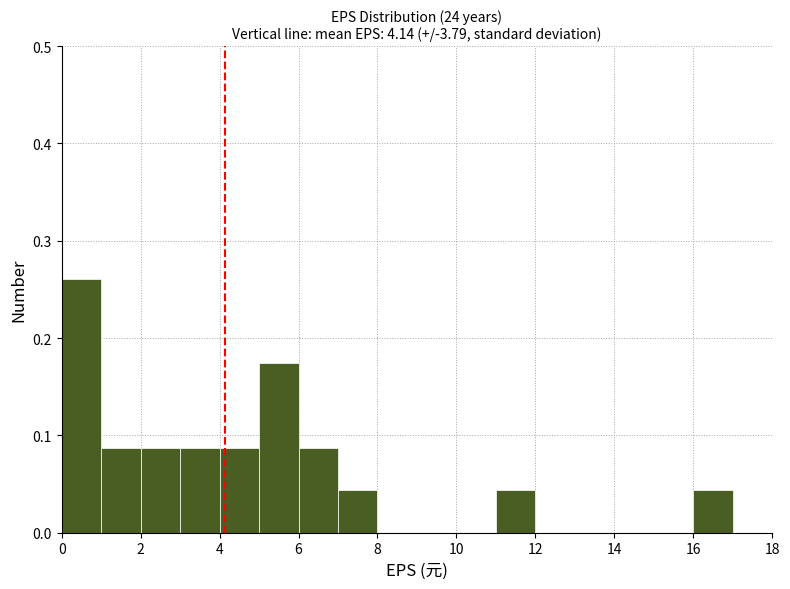

Over which range of the x-axis is the bar tallest?

0 to 1